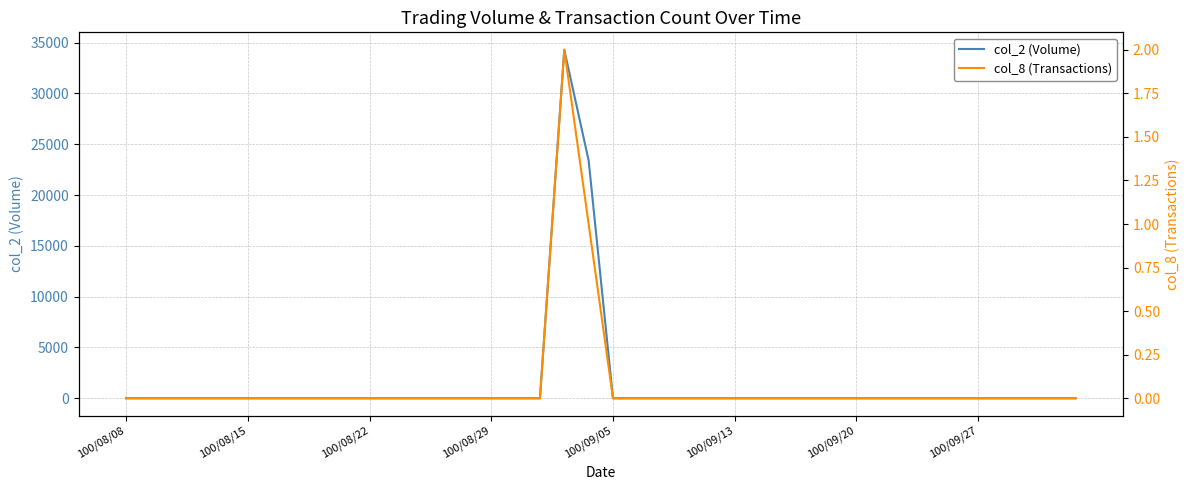

The value of col_8 (Transactions) at 22 is 0. True or false?

True